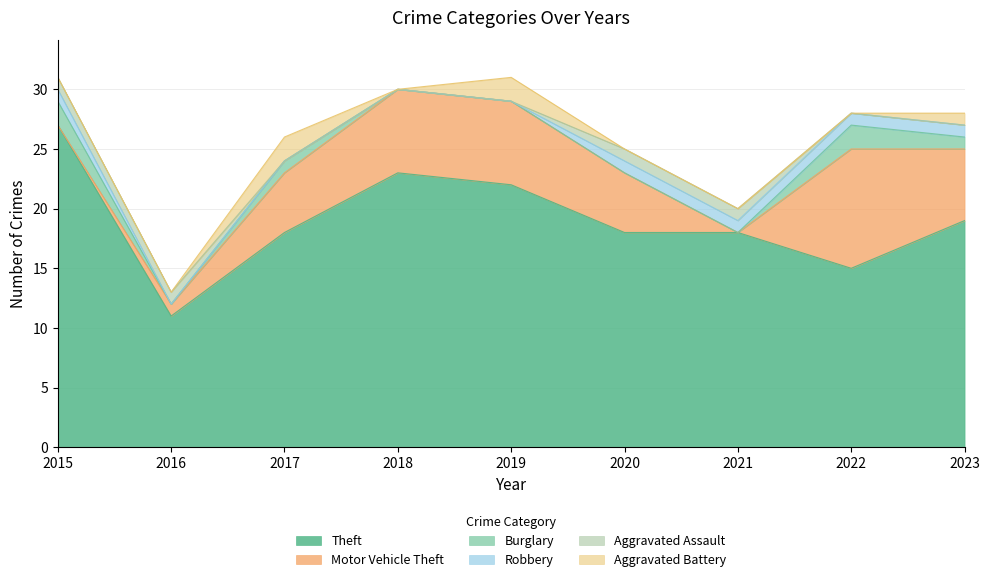

What is the spread (max minus min) of values at 2023?

19